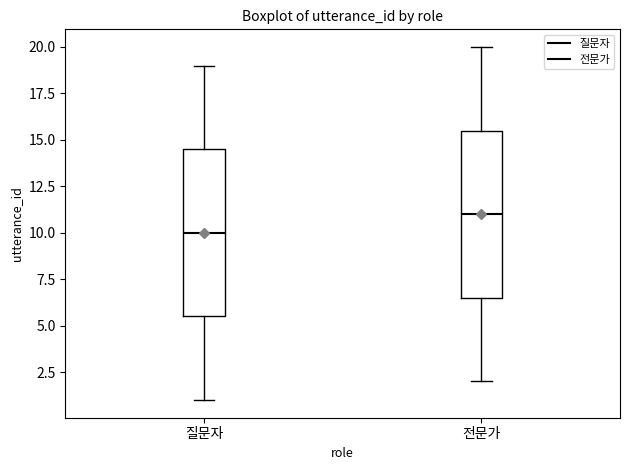

Reading left to right, read every box against the y-axis: the position of its median line, the range the box covers, and the ends of its whiskers. The values are not printed on the chart, so give them approximately, as read against the axis.

질문자: median 10.0, box 5.5 to 14.5, whiskers 1.0 to 19.0
전문가: median 11.0, box 6.5 to 15.5, whiskers 2.0 to 20.0